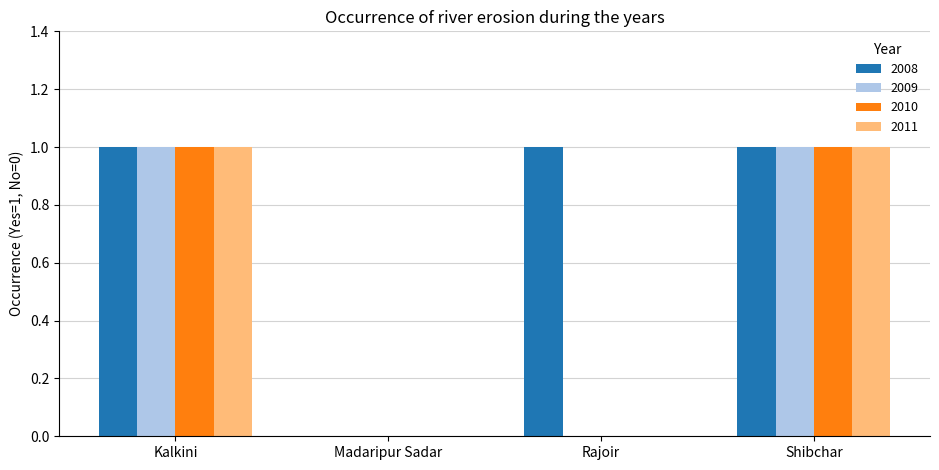

What is the total value across all series at Shibchar?

4